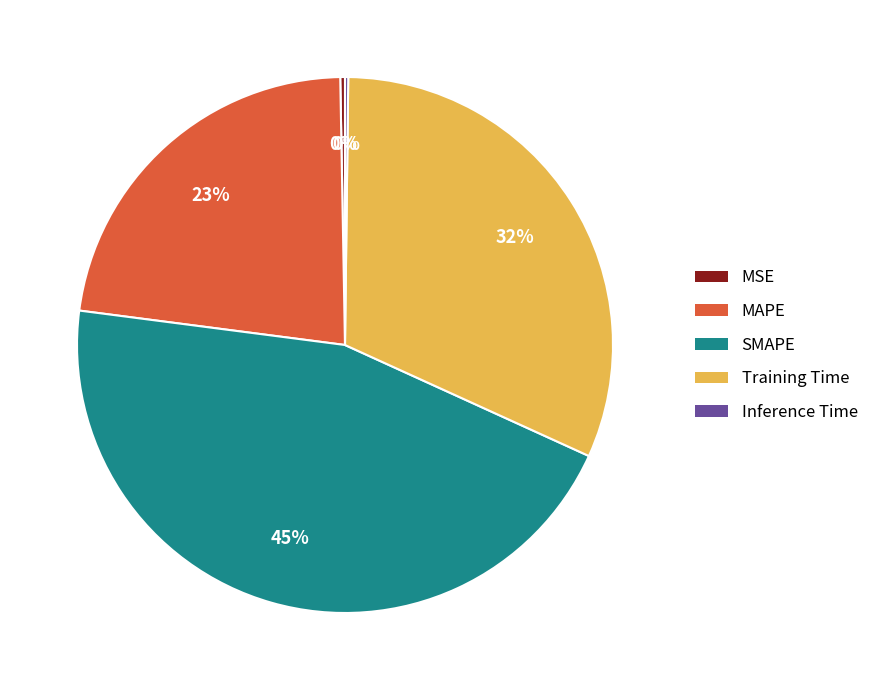

Is MSE the majority of the pie?

No